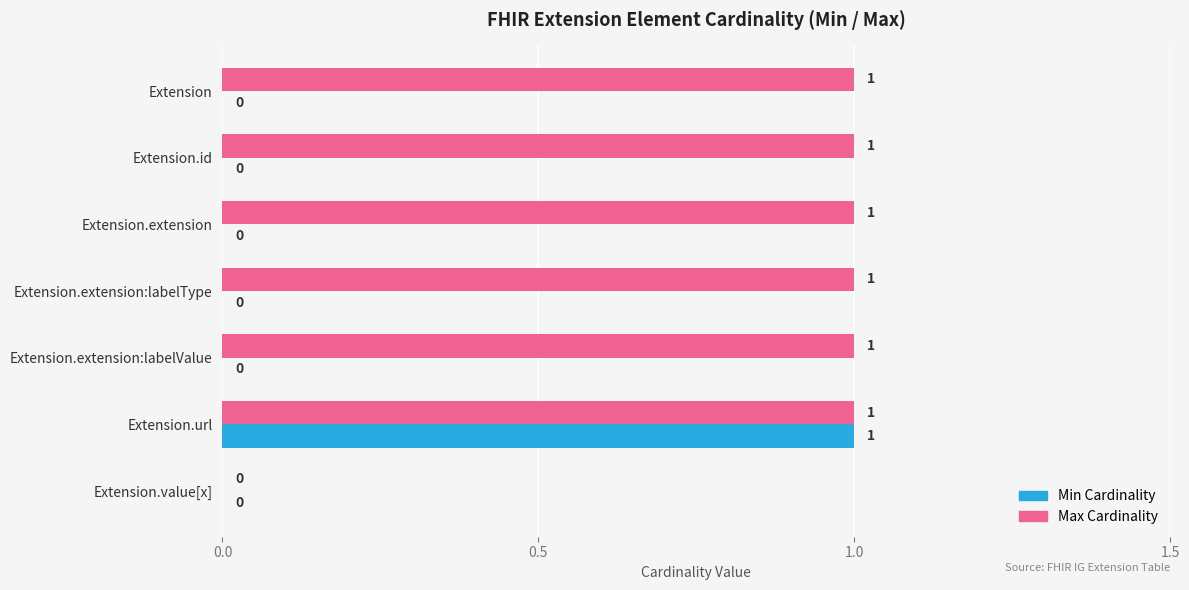

What are all the series names shown in the legend?

Min Cardinality, Max Cardinality